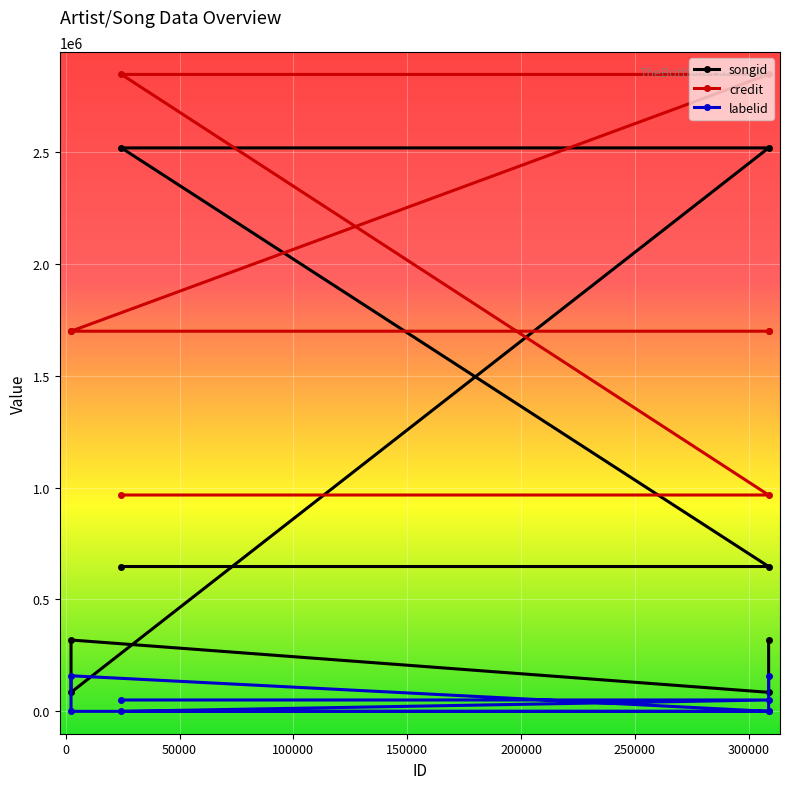

How many lines are shown in the chart?

3